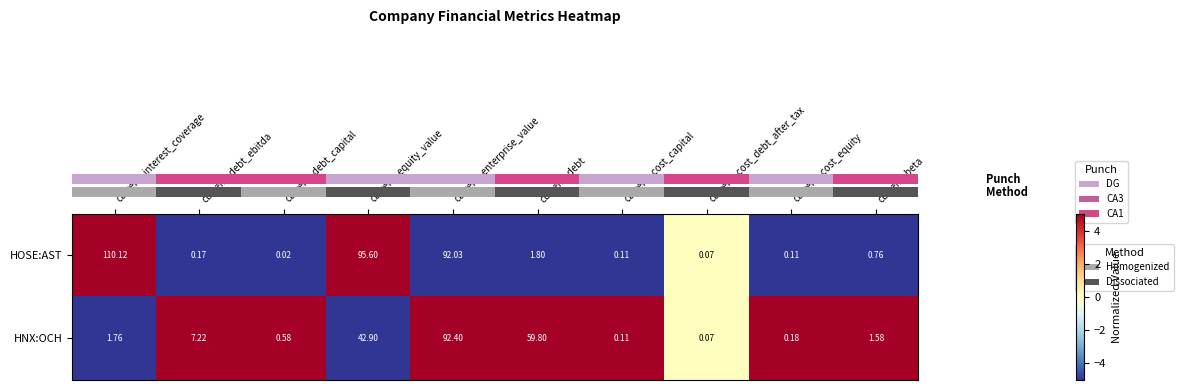

Which category has the highest value across all series?

current_interest_coverage